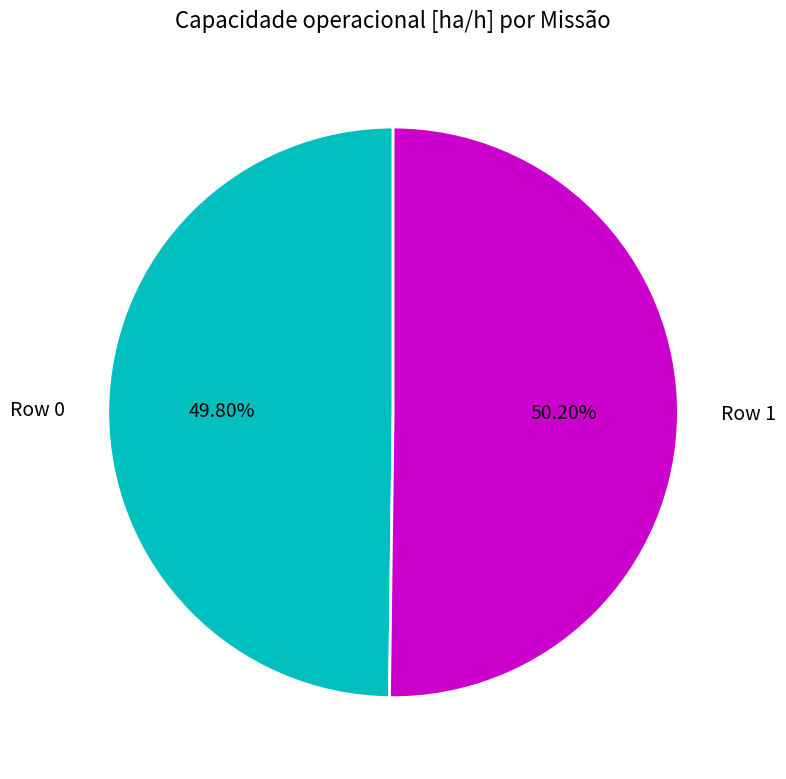

Approximately how many times larger is the value at Row 0 compared to Row 1?

1.0